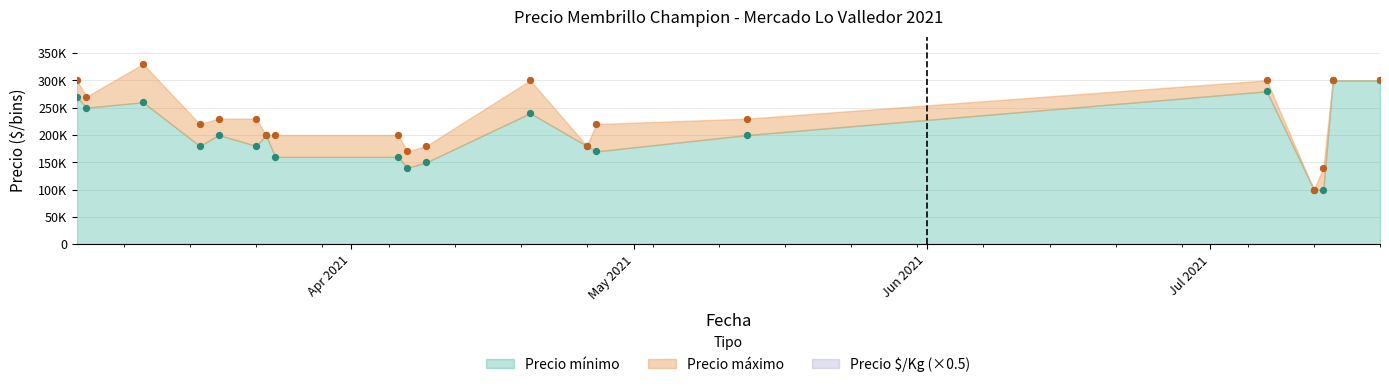

At how many categories does at least one series exceed 188718?

15